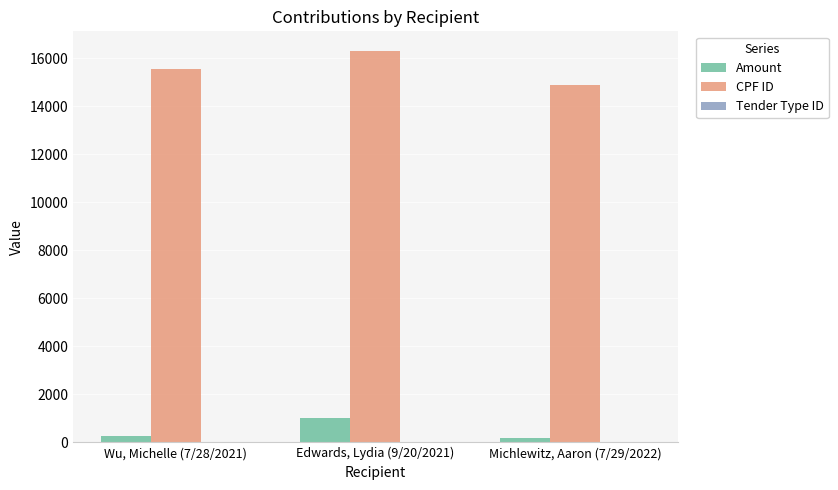

Which series has the largest total across all categories?

CPF ID